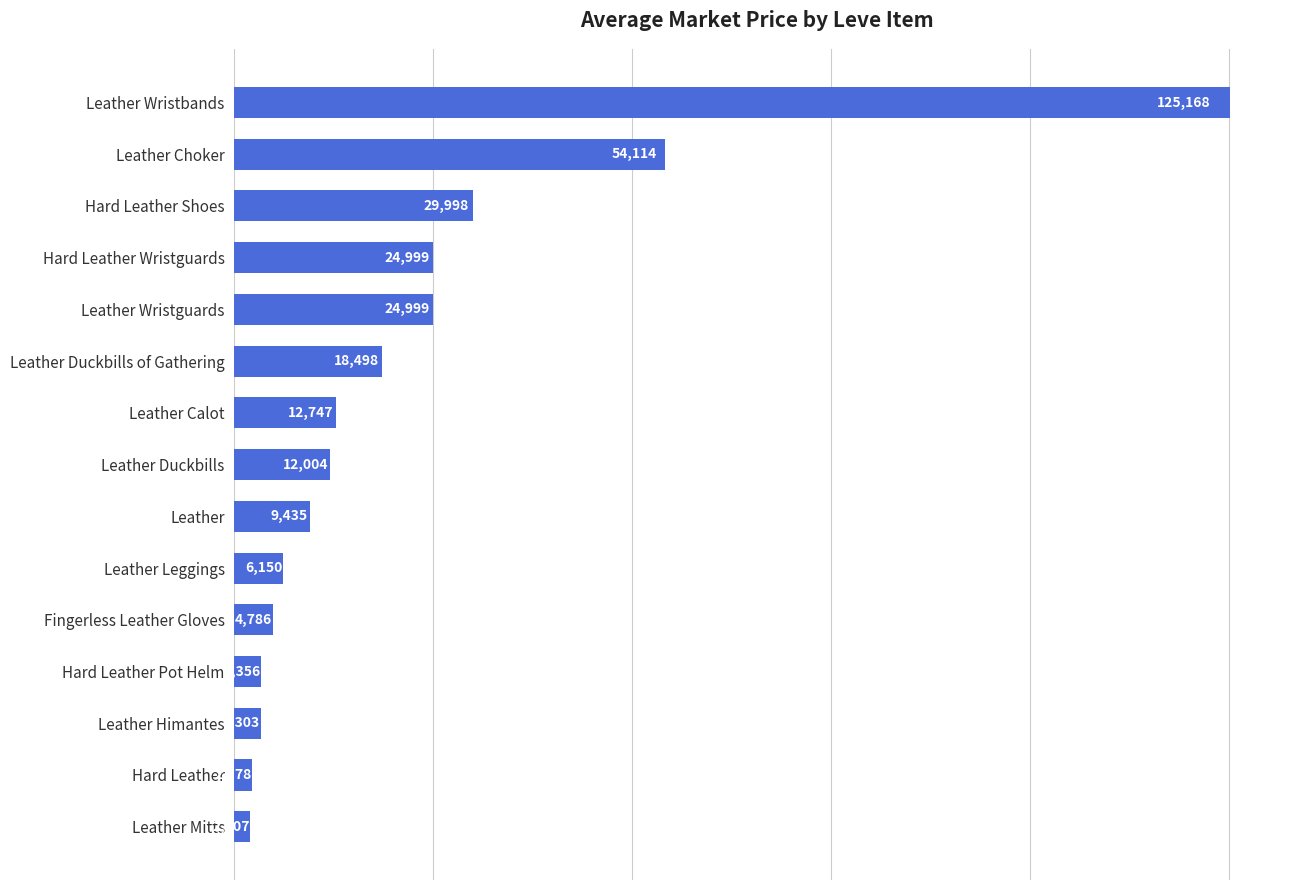

What is the approximate value at Leather Himantes?

3302.7